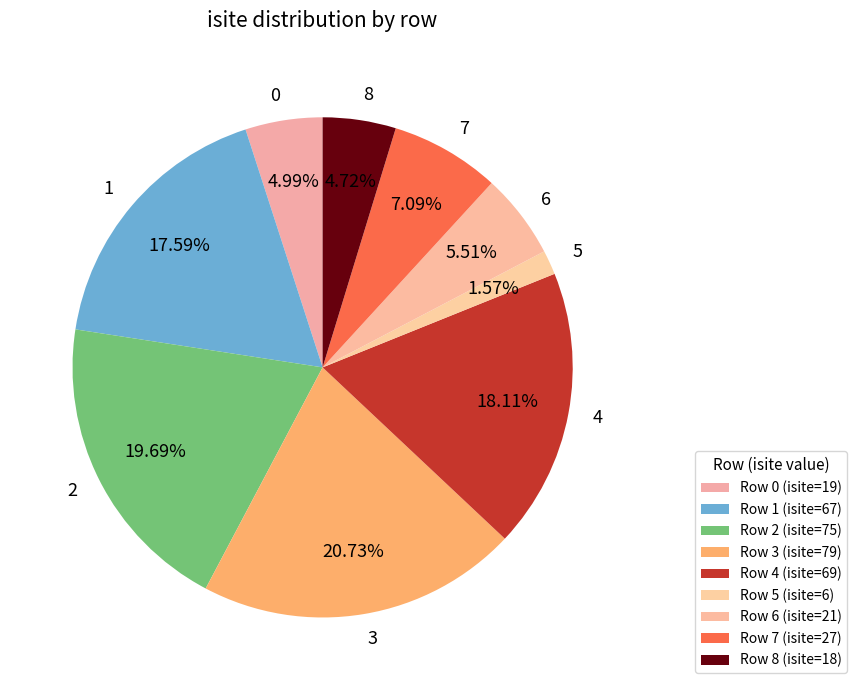

Which category has the biggest portion of the pie?

3